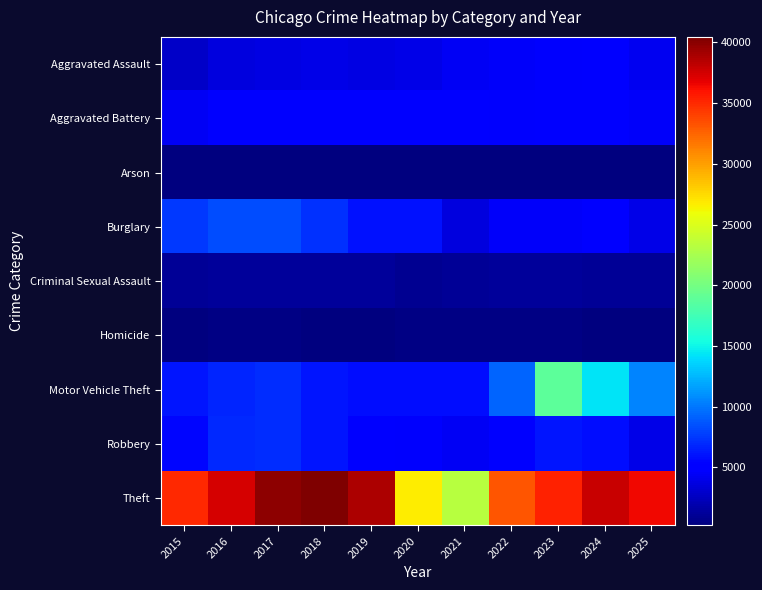

Reading right to left, what are all the values shown in this chart?

Aggravated Assault: 2025=4245	2024=5088	2023=4771	2022=4505	2021=4431	2020=3900	2019=3798	2018=3852	2017=3696	2016=3564	2015=2826
Aggravated Battery: 2025=4504	2024=5209	2023=5044	2022=4703	2021=5155	2020=5185	2019=5055	2018=4891	2017=5035	2016=5121	2015=4470
Arson: 2025=248	2024=315	2023=313	2022=250	2021=327	2020=355	2019=230	2018=236	2017=290	2016=328	2015=273
Burglary: 2025=3854	2024=4850	2023=4629	2022=4592	2021=3547	2020=6003	2019=5914	2018=7293	2017=8252	2016=8291	2015=7610
Criminal Sexual Assault: 2025=1114	2024=1143	2023=1196	2022=1191	2021=1094	2020=990	2019=1260	2018=1300	2017=1294	2016=1218	2015=1130
Homicide: 2025=258	2024=376	2023=413	2022=444	2021=511	2020=489	2019=314	2018=365	2017=449	2016=458	2015=301
Motor Vehicle Theft: 2025=10477	2024=14224	2023=18839	2022=9266	2021=5850	2020=5796	2019=5765	2018=6161	2017=7080	2016=6740	2015=6156
Robbery: 2025=3874	2024=5827	2023=6183	2022=5100	2021=4354	2020=4694	2019=4906	2018=6048	2017=7038	2016=6982	2015=5486
Theft: 2025=36395	2024=37907	2023=35311	2022=33191	2021=23216	2020=26666	2019=38835	2018=40462	2017=39873	2016=37458	2015=35062